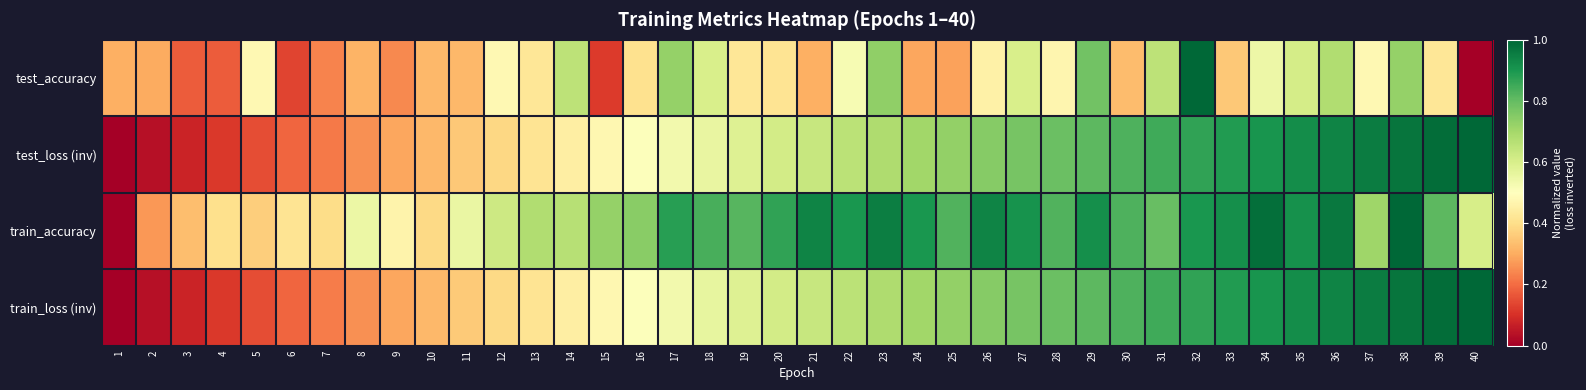

Reading left to right, extract all data points from this chart.

test_accuracy: 1=0.3	2=0.3	3=0.2	4=0.2	5=0.5	6=0.1	7=0.2	8=0.3	9=0.2	10=0.3	11=0.3	12=0.5	13=0.4	14=0.7	15=0.1	16=0.4	17=0.7	18=0.6	19=0.4	20=0.4	21=0.3	22=0.5	23=0.7	24=0.3	25=0.3	26=0.5	27=0.6	28=0.5	29=0.8	30=0.3	31=0.7	32=1.0	33=0.4	34=0.5	35=0.6	36=0.7	37=0.5	38=0.7	39=0.4	40=0.0
test_loss (inv): 1=0.0	2=0.0	3=0.1	4=0.1	5=0.2	6=0.2	7=0.2	8=0.3	9=0.3	10=0.3	11=0.4	12=0.4	13=0.4	14=0.4	15=0.5	16=0.5	17=0.5	18=0.6	19=0.6	20=0.6	21=0.6	22=0.7	23=0.7	24=0.7	25=0.7	26=0.7	27=0.8	28=0.8	29=0.8	30=0.8	31=0.9	32=0.9	33=0.9	34=0.9	35=0.9	36=0.9	37=1.0	38=1.0	39=1.0	40=1.0
train_accuracy: 1=0.0	2=0.3	3=0.3	4=0.4	5=0.4	6=0.4	7=0.4	8=0.5	9=0.5	10=0.4	11=0.6	12=0.6	13=0.7	14=0.7	15=0.7	16=0.7	17=0.9	18=0.8	19=0.8	20=0.9	21=0.9	22=0.9	23=1.0	24=0.9	25=0.8	26=0.9	27=0.9	28=0.8	29=0.9	30=0.8	31=0.8	32=0.9	33=0.9	34=1.0	35=0.9	36=1.0	37=0.7	38=1.0	39=0.8	40=0.6
train_loss (inv): 1=0.0	2=0.0	3=0.1	4=0.1	5=0.2	6=0.2	7=0.2	8=0.3	9=0.3	10=0.3	11=0.4	12=0.4	13=0.4	14=0.4	15=0.5	16=0.5	17=0.5	18=0.6	19=0.6	20=0.6	21=0.6	22=0.7	23=0.7	24=0.7	25=0.7	26=0.7	27=0.8	28=0.8	29=0.8	30=0.8	31=0.9	32=0.9	33=0.9	34=0.9	35=0.9	36=0.9	37=1.0	38=1.0	39=1.0	40=1.0